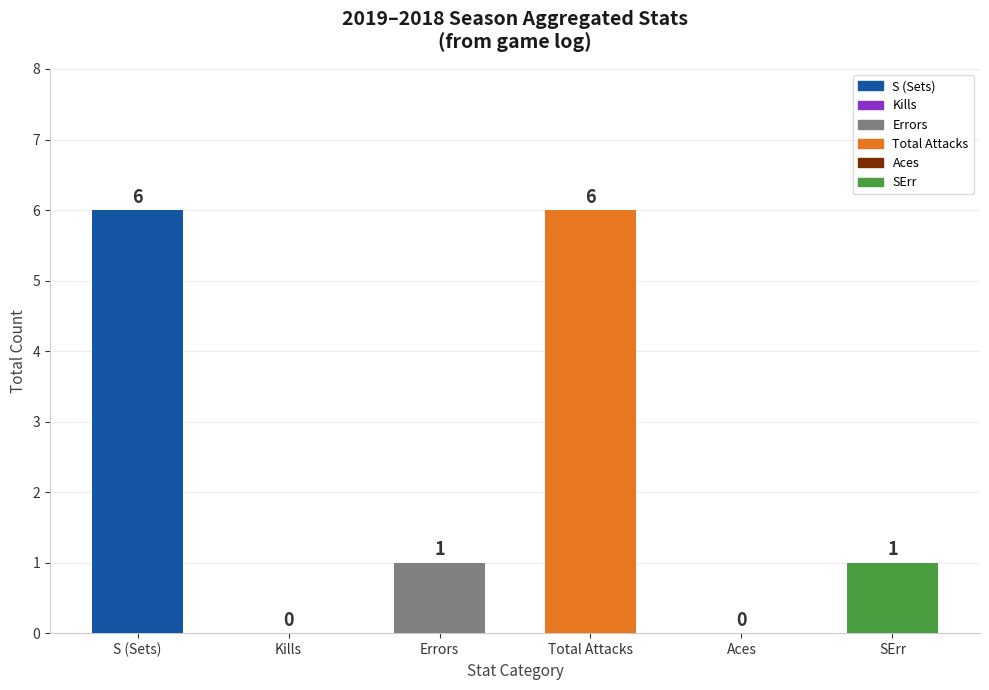

Between S (Sets) and Errors, which is larger?

S (Sets)